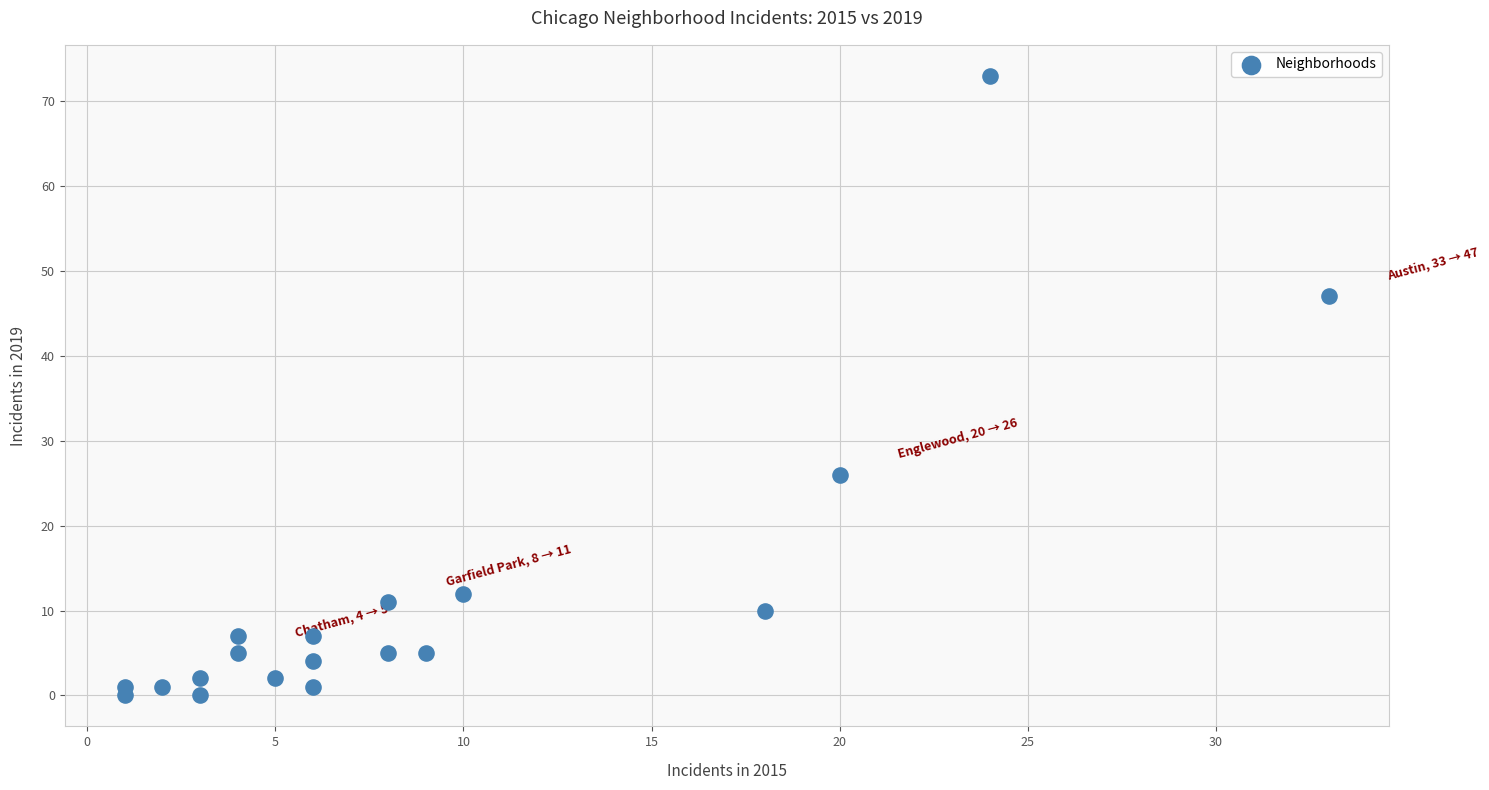

What Y value in the scatter plot is closest to 36?

26